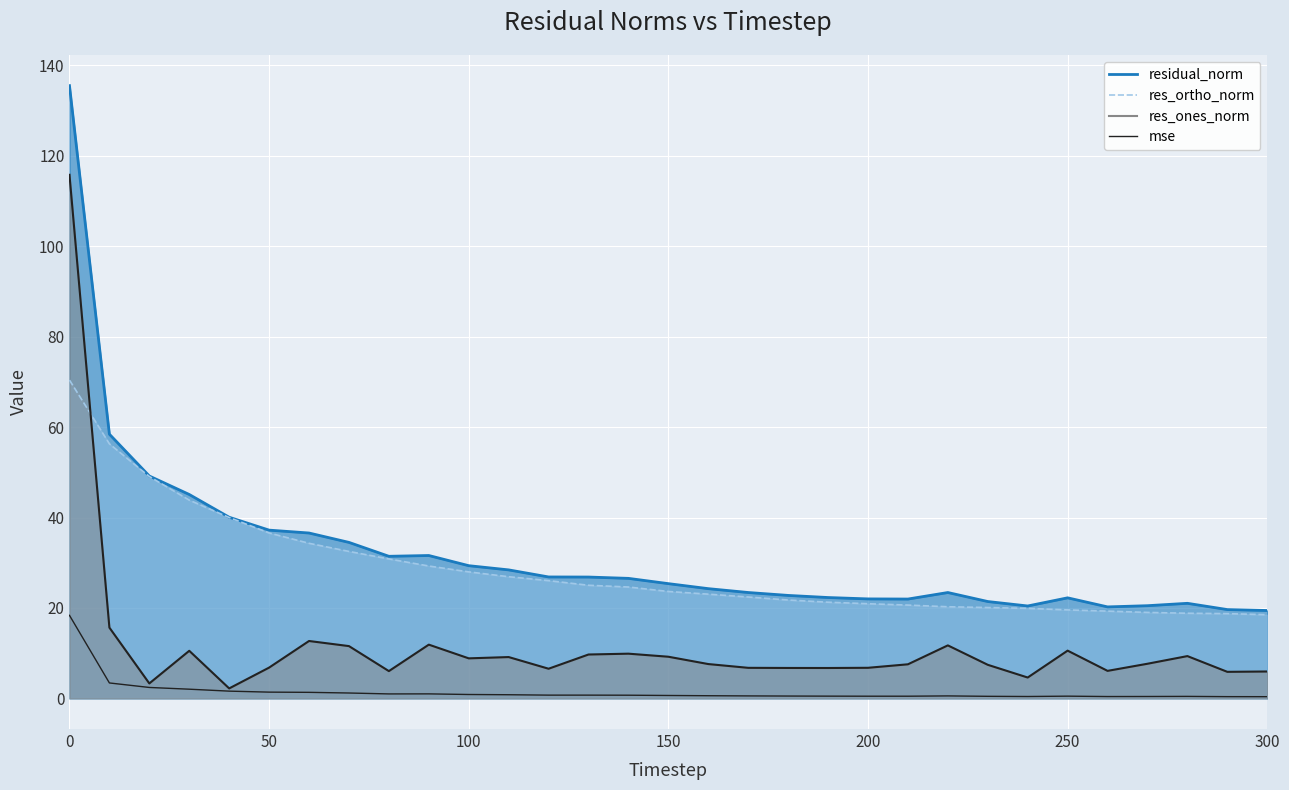

How many lines are shown in the chart?

1